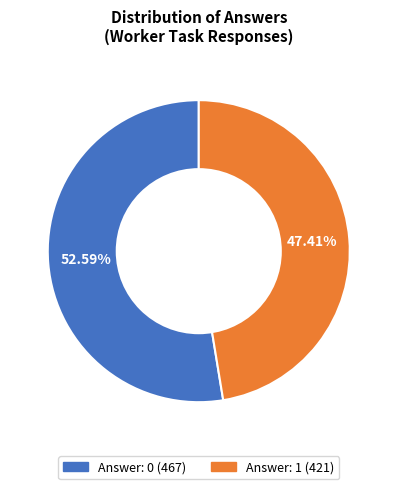

To the nearest percent, what is the combined percentage of Answer: 0 and Answer: 1?

100%